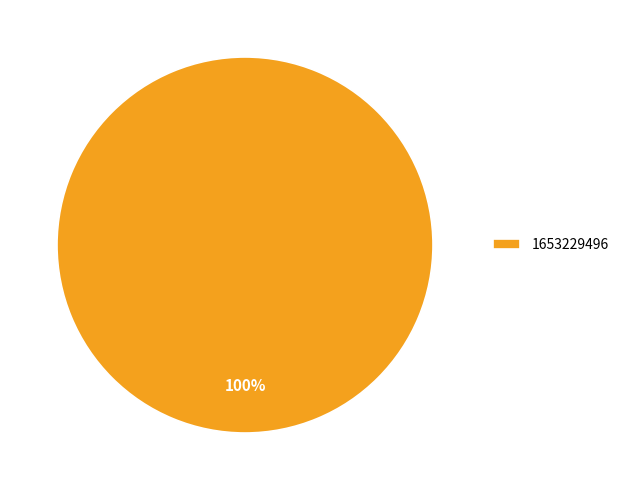

Does 1653229496 account for over 50% of the chart?

Yes